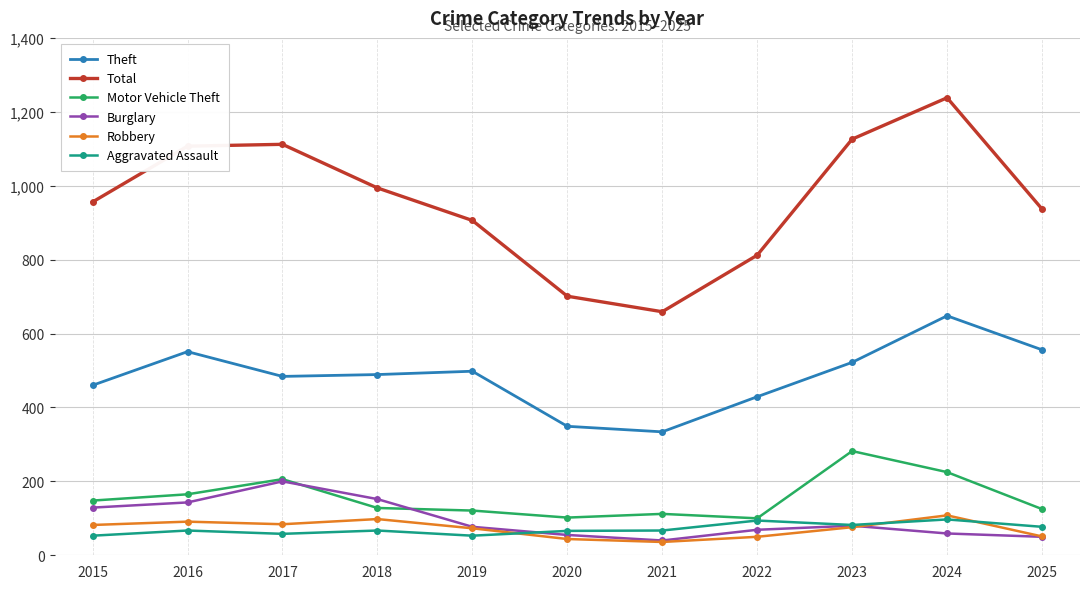

What is the difference between the highest and lowest values at 2021?

623